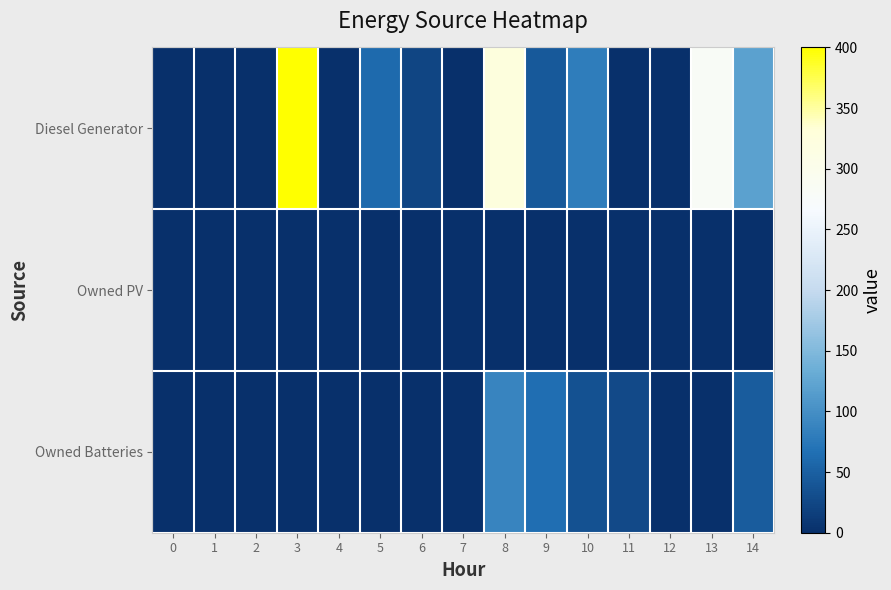

At which category is the sum across all series the highest?

8